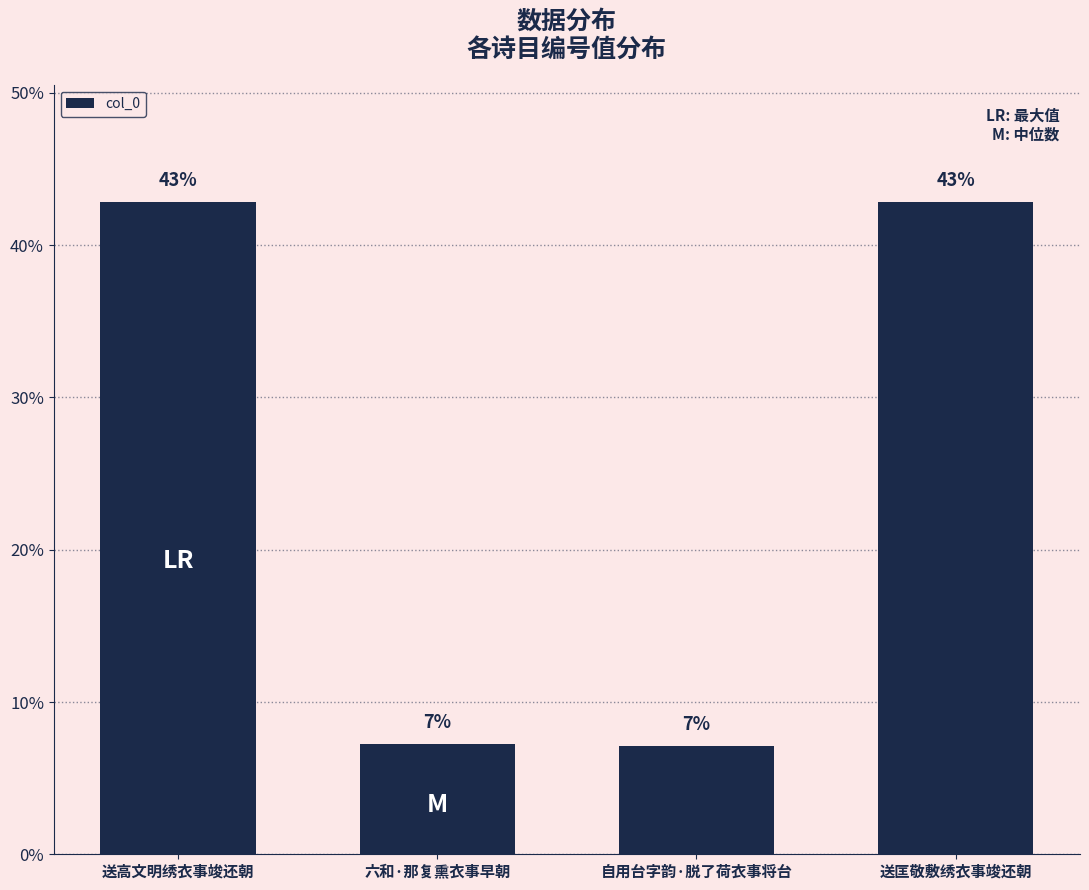

Does the chart contain any negative values?

No